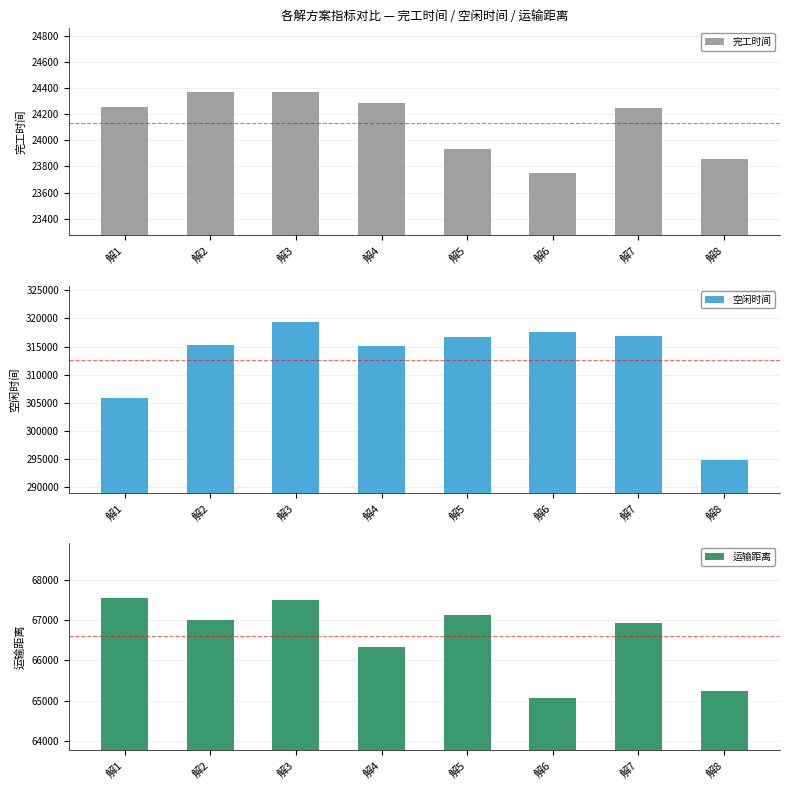

Which category has the highest value in the 运输距离 series?

解1